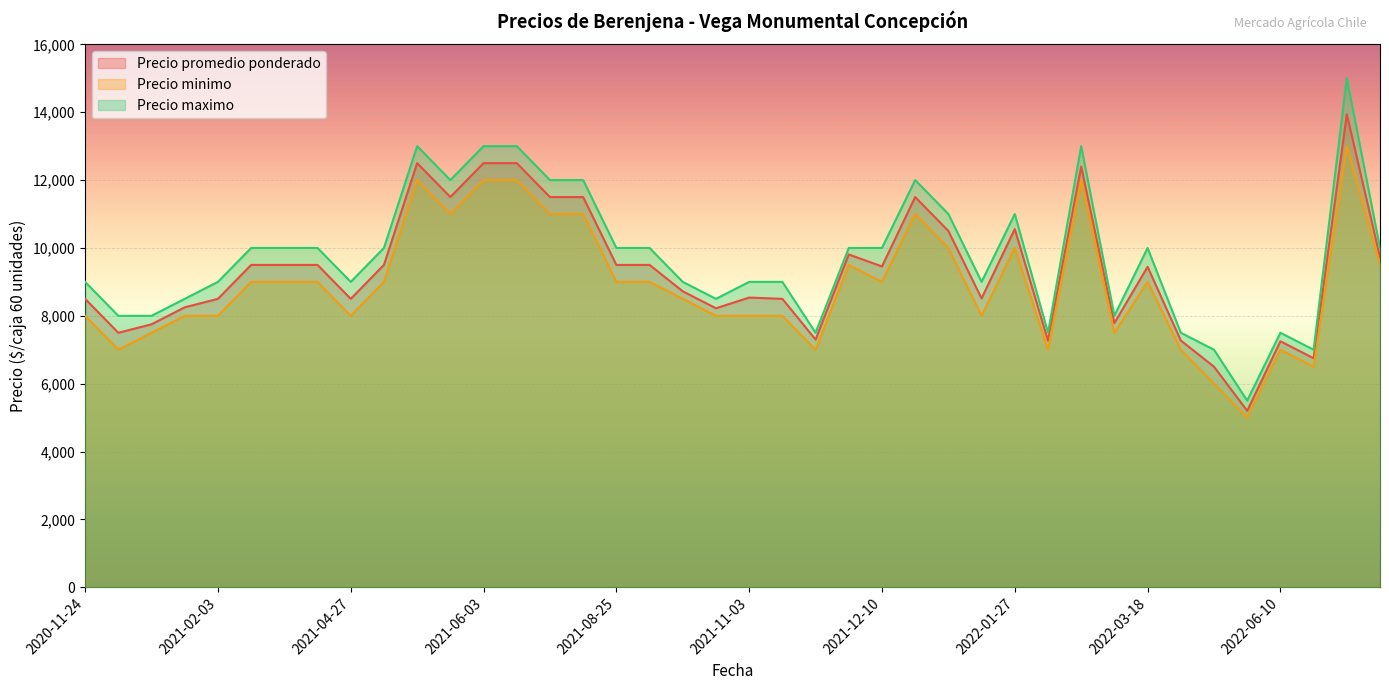

List the labels in order of Precio minimo value, smallest first.

2022-05-27, 2022-04-29, 2022-06-17, 2022-06-10, 2021-11-18, 2020-12-24, 2022-03-22, 2022-02-09, 2020-12-29, 2022-03-15, 2021-11-09, 2020-11-24, 2021-10-26, 2021-11-03, 2021-02-03, 2022-01-25, 2021-04-27, 2021-01-27, 2021-10-14, 2021-12-10, 2021-08-25, 2021-04-30, 2022-03-18, 2021-04-13, 2021-02-19, 2021-04-22, 2021-09-02, 2022-07-08, 2021-12-07, 2022-01-13, 2022-01-27, 2022-01-04, 2021-07-06, 2021-05-25, 2021-06-30, 2022-02-18, 2021-06-23, 2021-06-03, 2021-05-20, 2022-07-07